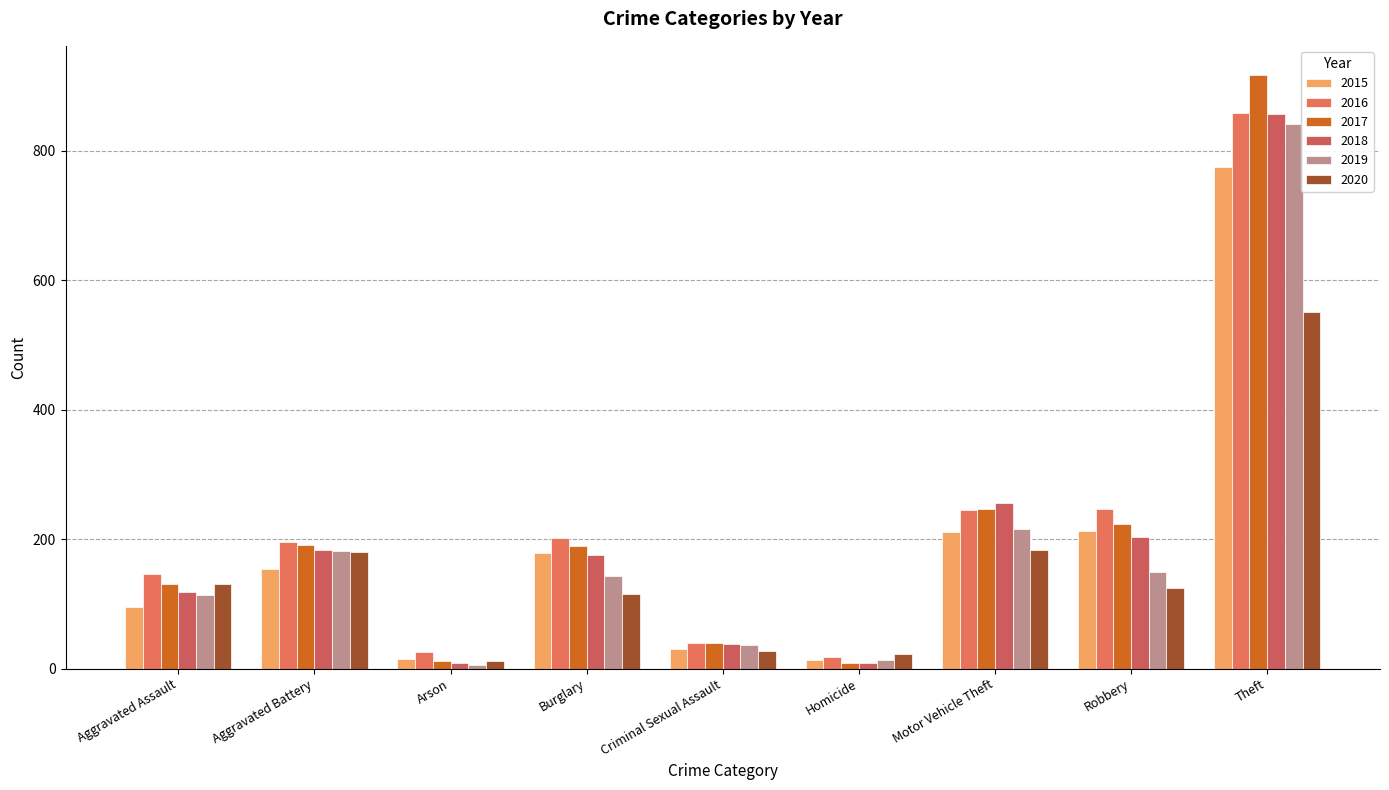

What is the minimum value for 2018?

8